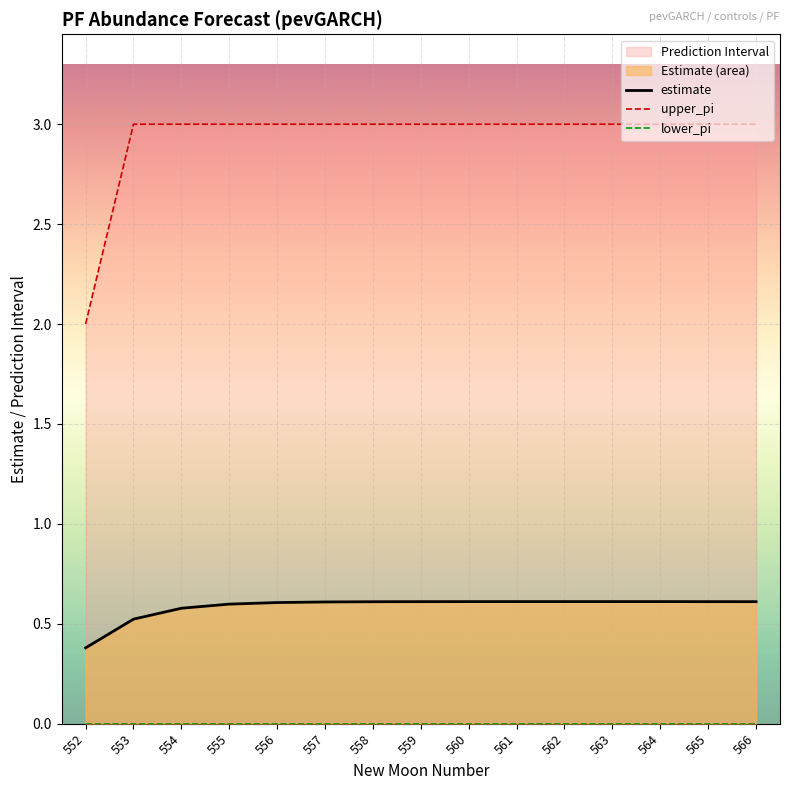

What is the difference between the second highest and minimum values in the estimate series?

0.2